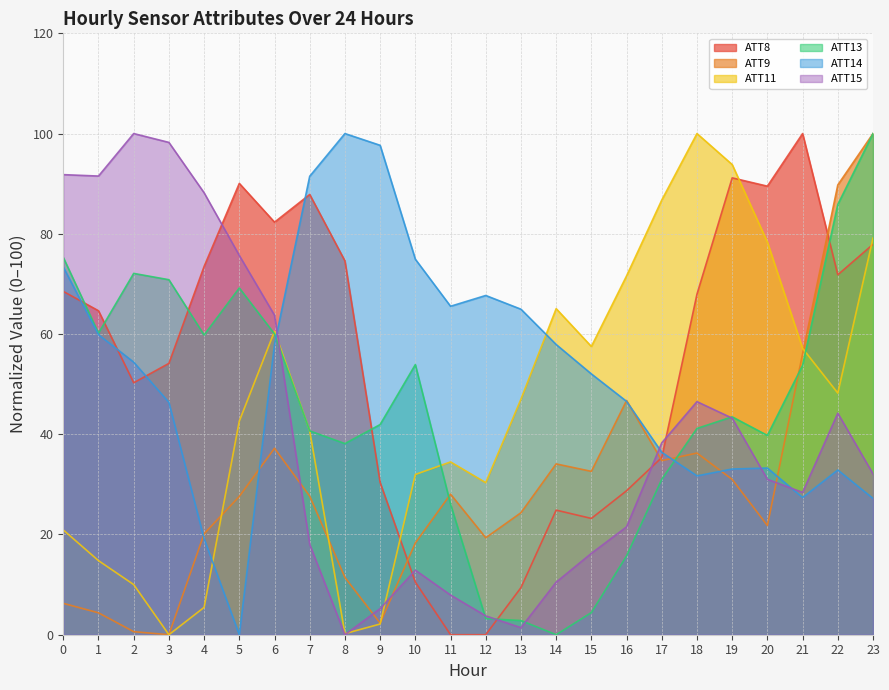

Between 21 and 15, which is larger?

21